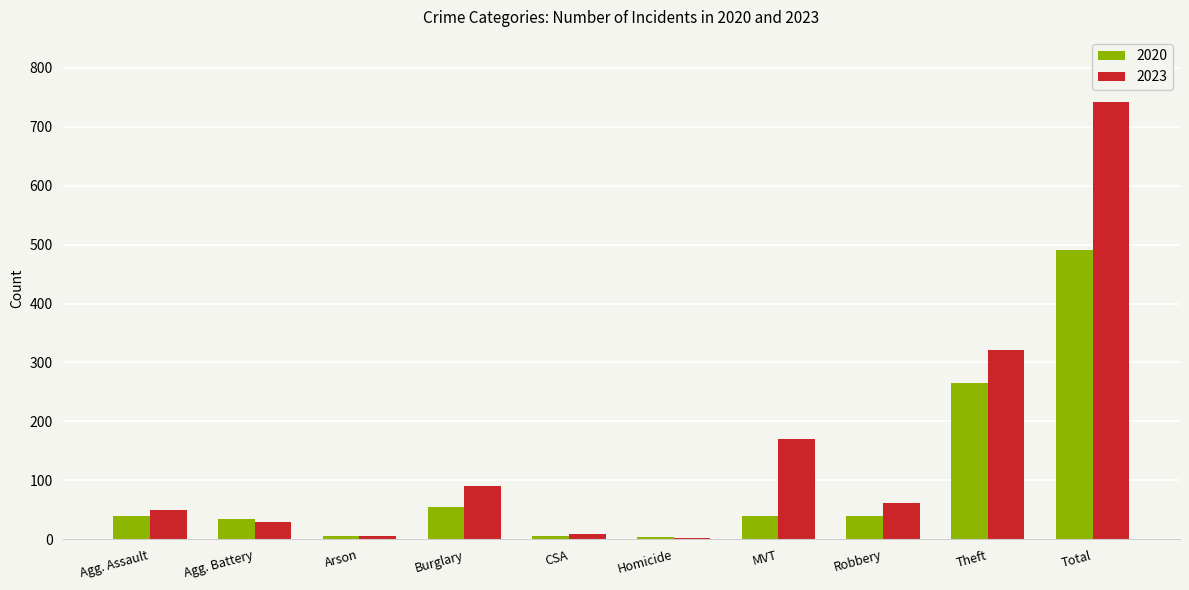

Read the 2023 value at Total.

741